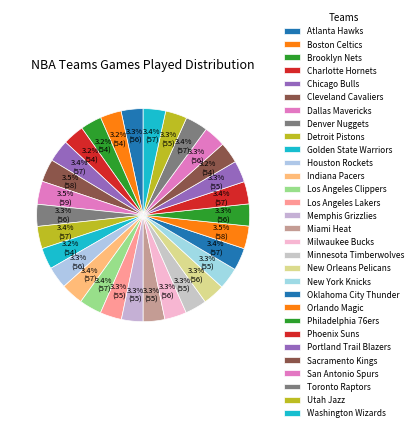

How many segments does this pie chart have?

30